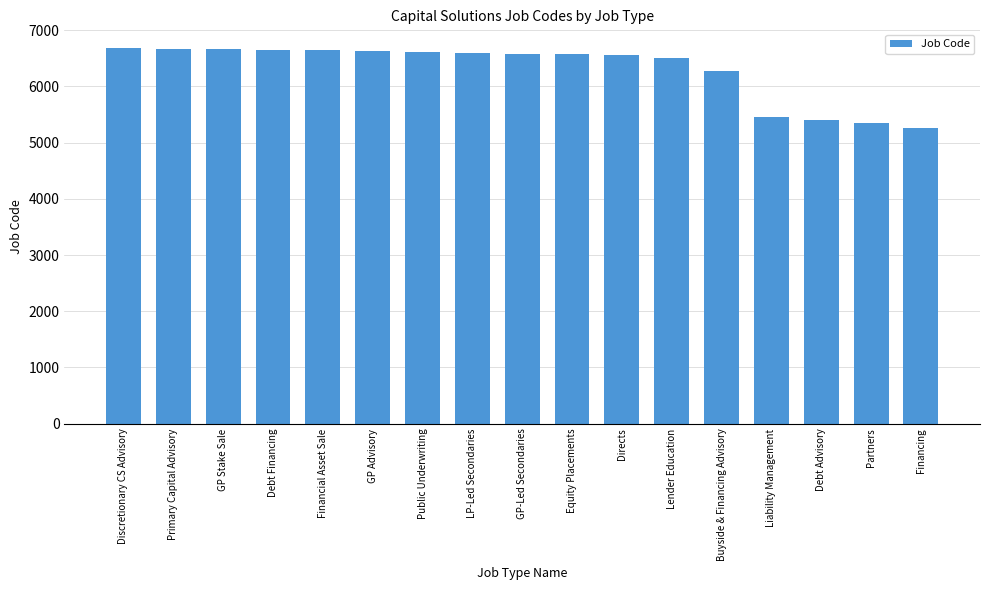

What is the difference between the second highest and second lowest values?

1330